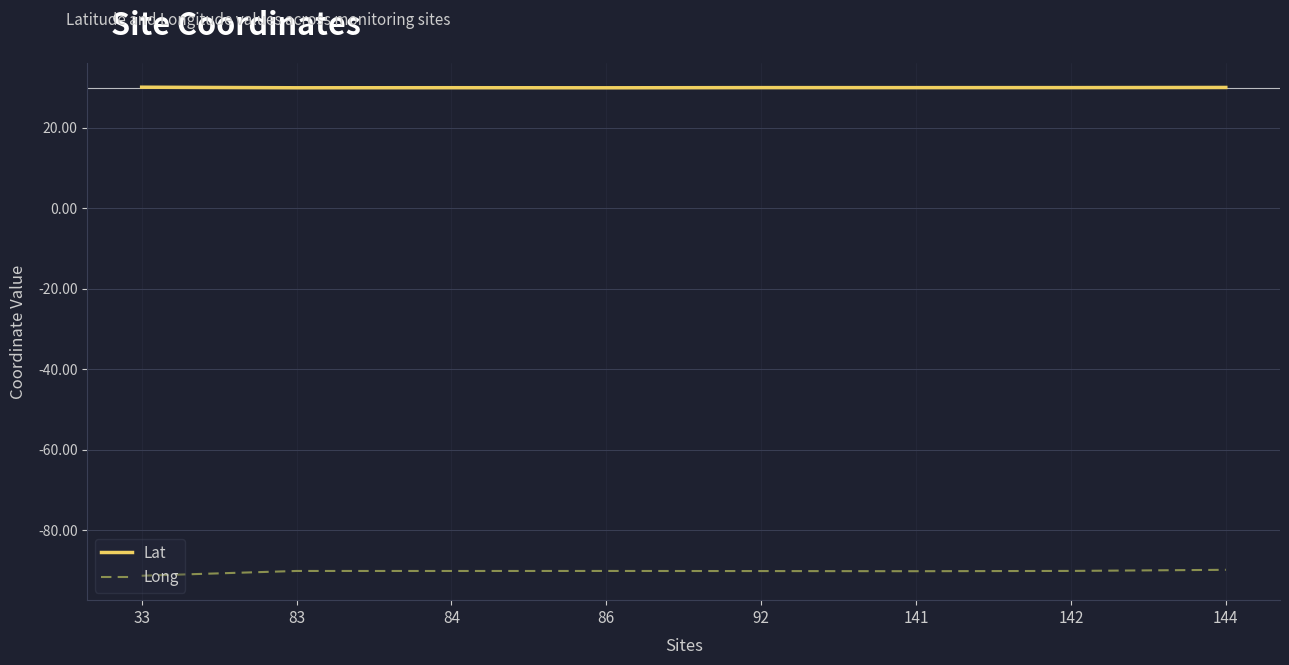

The value of Lat at 144 is 30.1. True or false?

True